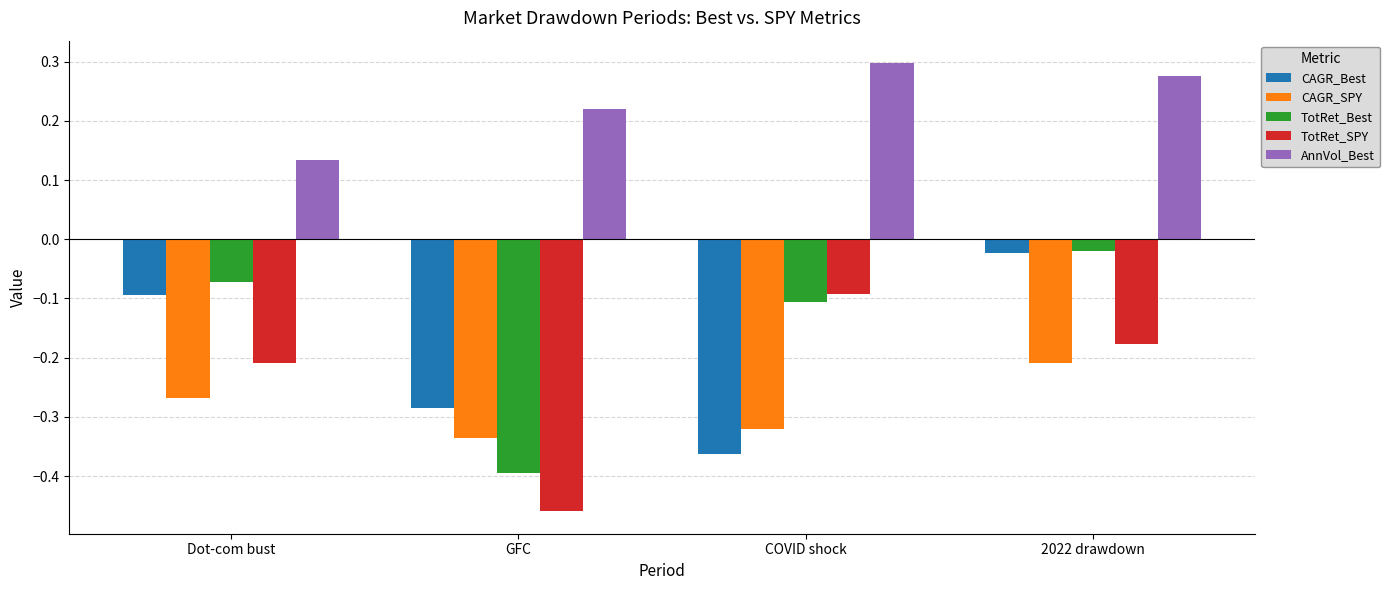

Is the value of AnnVol_Best at GFC greater than the value of CAGR_Best at Dot-com bust?

Yes